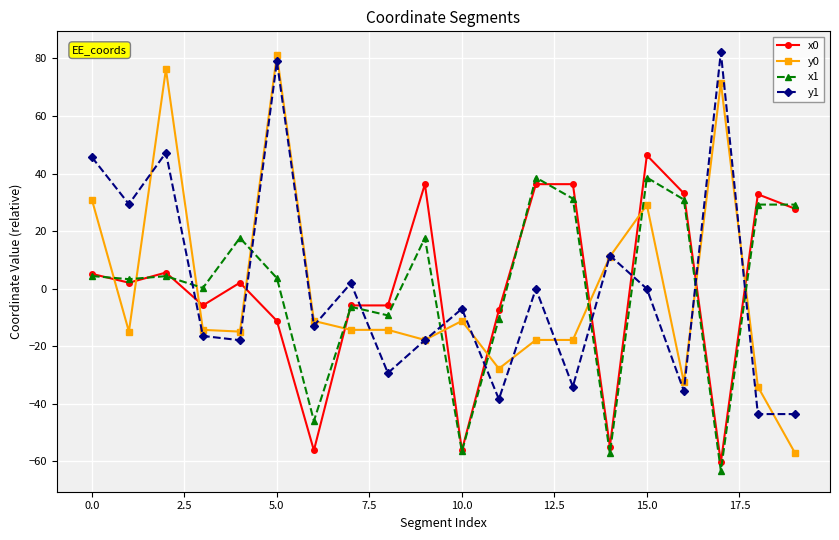

In y1, how many points are higher than both neighbors (excluding endpoints)?

7